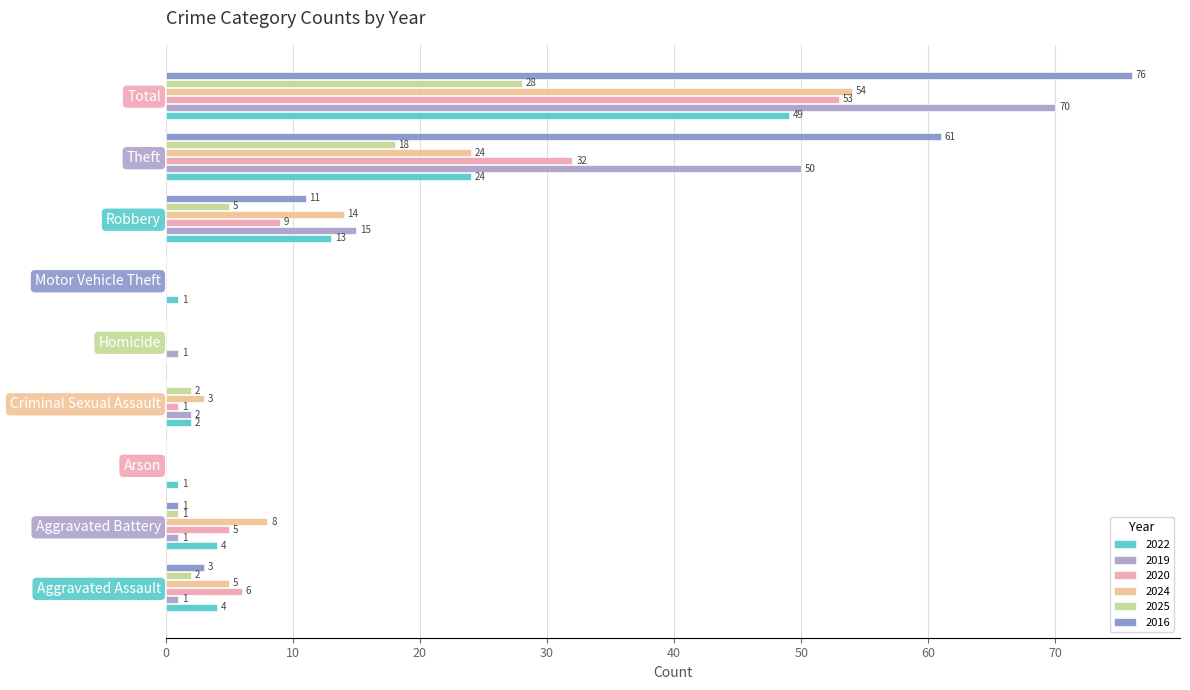

What is the maximum value for 2024?

54